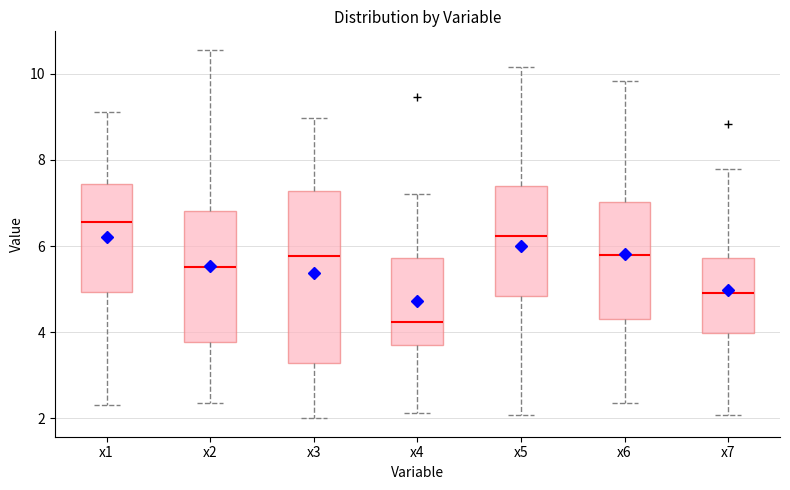

Reading left to right, transcribe this box plot: for each box, give where its median line is, the range the box spans, and where its two whiskers end, as read against the y-axis. The values are not printed on the chart, so give them approximately, as read against the axis.

x1: median 6.6, box 5.0 to 7.4, whiskers 2.4 to 9.2
x2: median 5.6, box 3.8 to 6.8, whiskers 2.4 to 10.6
x3: median 5.8, box 3.2 to 7.2, whiskers 2.0 to 9.0
x4: median 4.2, box 3.6 to 5.8, whiskers 2.2 to 7.2
x5: median 6.2, box 4.8 to 7.4, whiskers 2.0 to 10.2
x6: median 5.8, box 4.4 to 7.0, whiskers 2.4 to 9.8
x7: median 5.0, box 4.0 to 5.8, whiskers 2.0 to 7.8